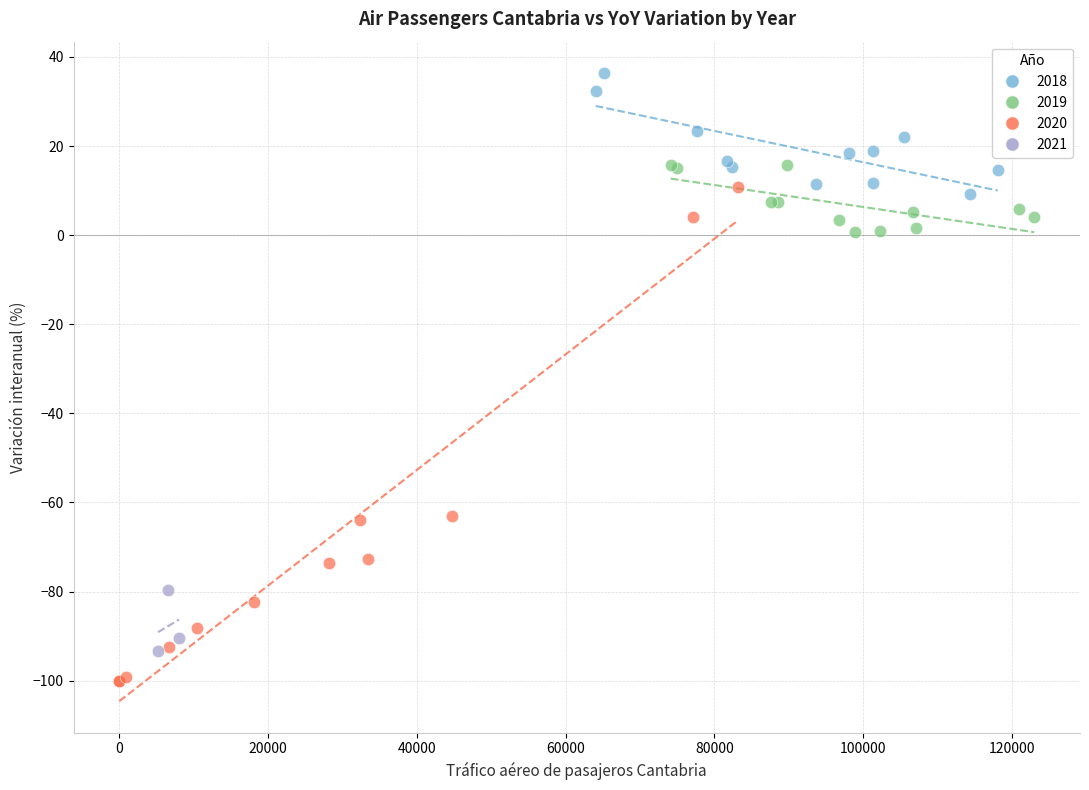

Which series has the widest spread of Y values?

2020